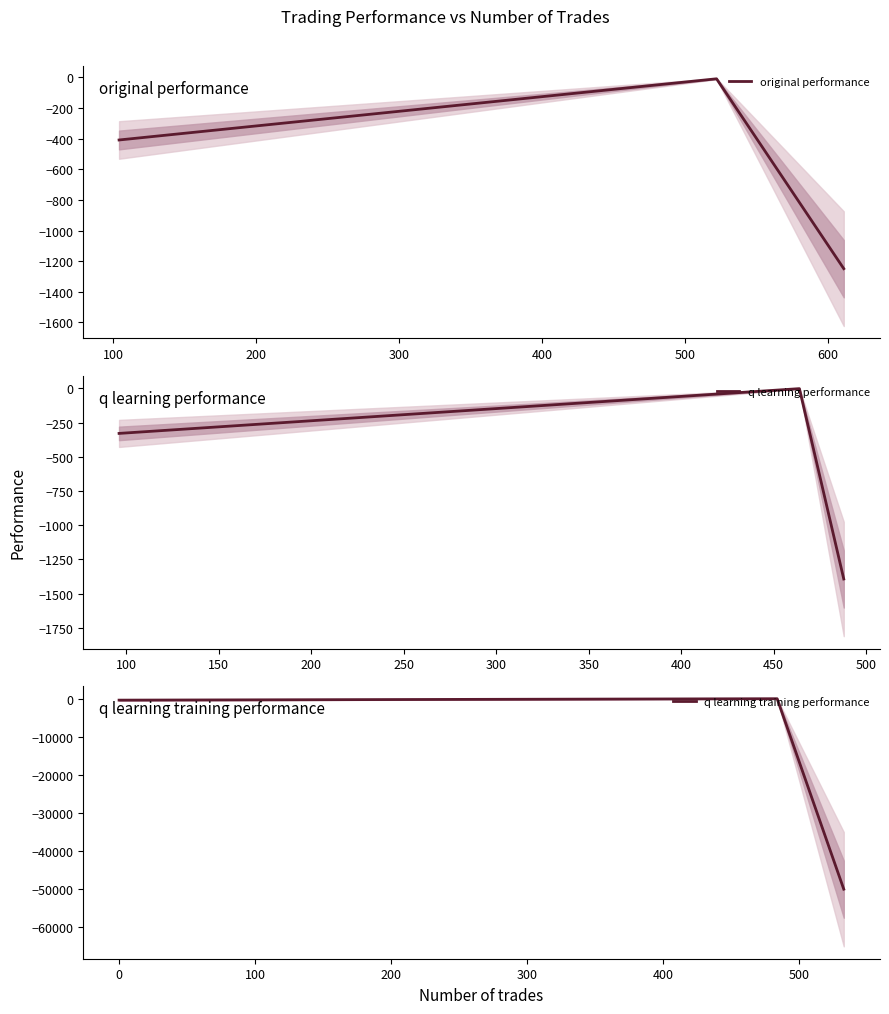

How many values in the q learning performance series are below -329?

2